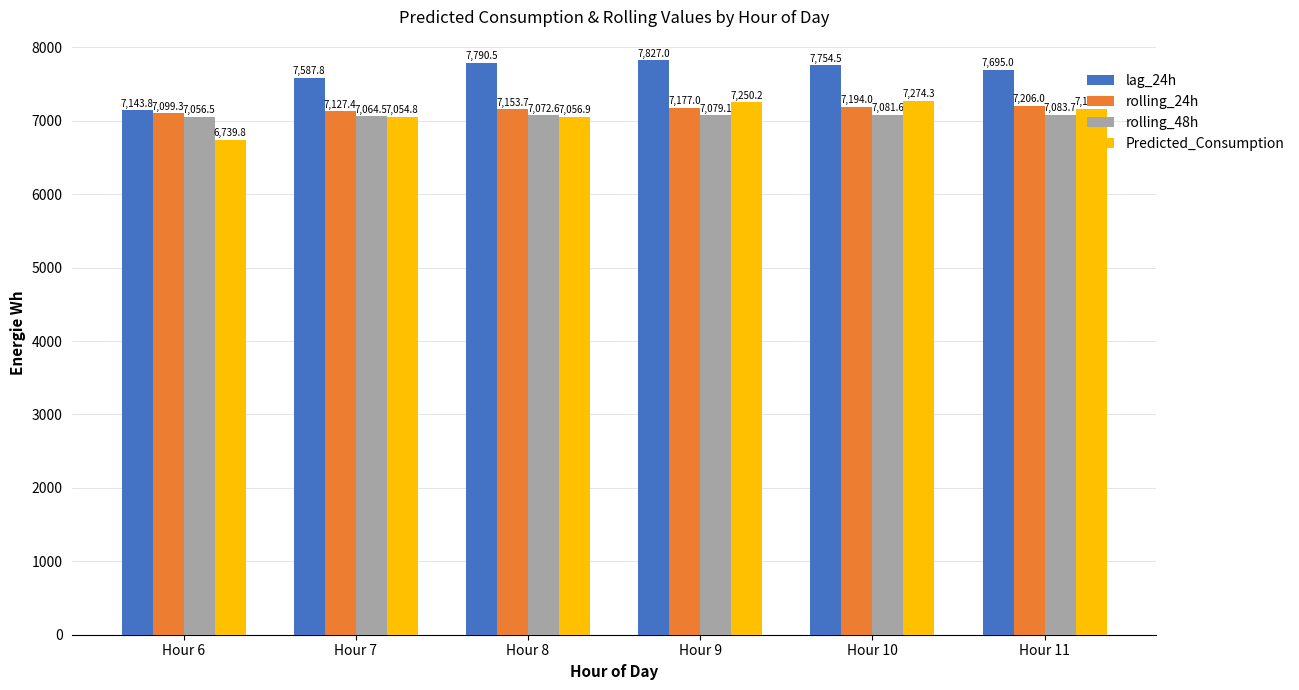

Reading left to right, list all the values displayed in this chart.

lag_24h: Hour 6=7143.8	Hour 7=7587.8	Hour 8=7790.5	Hour 9=7827.0	Hour 10=7754.5	Hour 11=7695.0
rolling_24h: Hour 6=7099.3	Hour 7=7127.4	Hour 8=7153.7	Hour 9=7177.0	Hour 10=7194.0	Hour 11=7206.0
rolling_48h: Hour 6=7056.5	Hour 7=7064.5	Hour 8=7072.6	Hour 9=7079.1	Hour 10=7081.6	Hour 11=7083.7
Predicted_Consumption: Hour 6=6739.8	Hour 7=7054.8	Hour 8=7056.9	Hour 9=7250.2	Hour 10=7274.3	Hour 11=7161.8